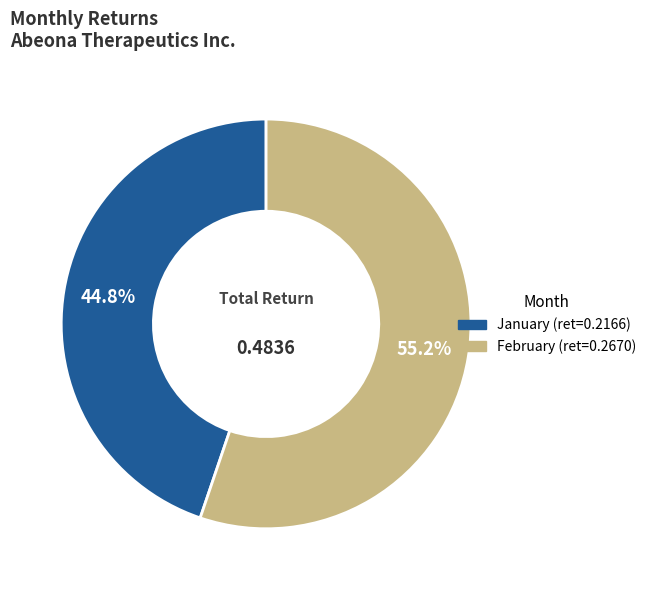

Does any single category account for the majority?

Yes